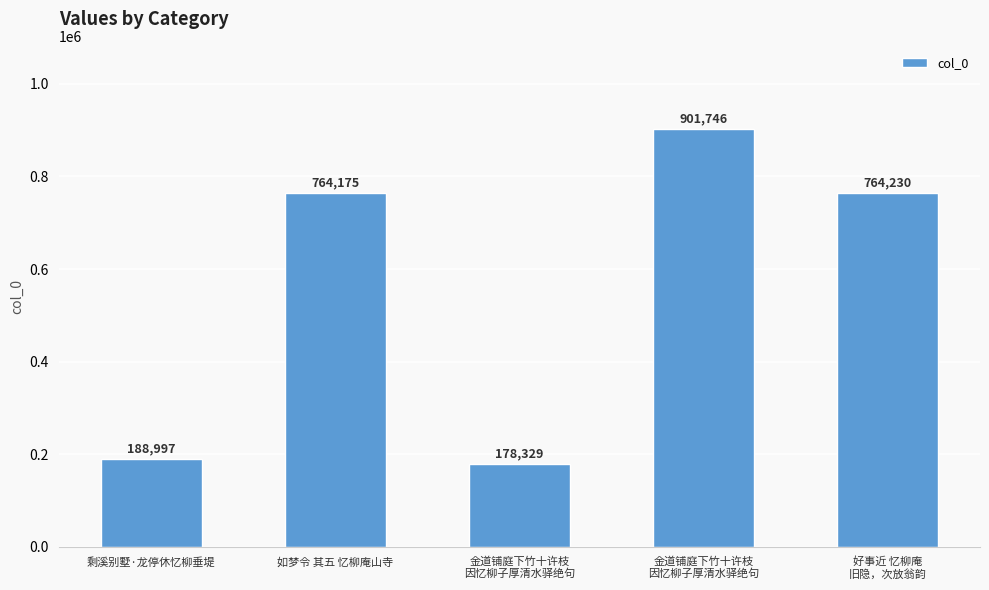

Where does the data first go above 764175?

金道铺庭下竹十许枝
因忆柳子厚清水驿绝句